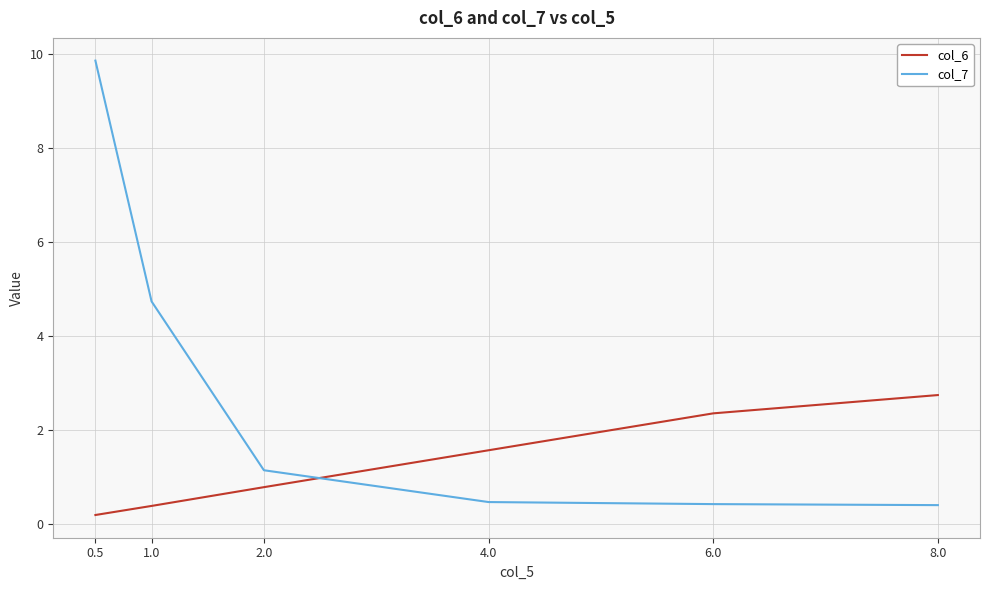

At how many categories does at least one series exceed 2?

4